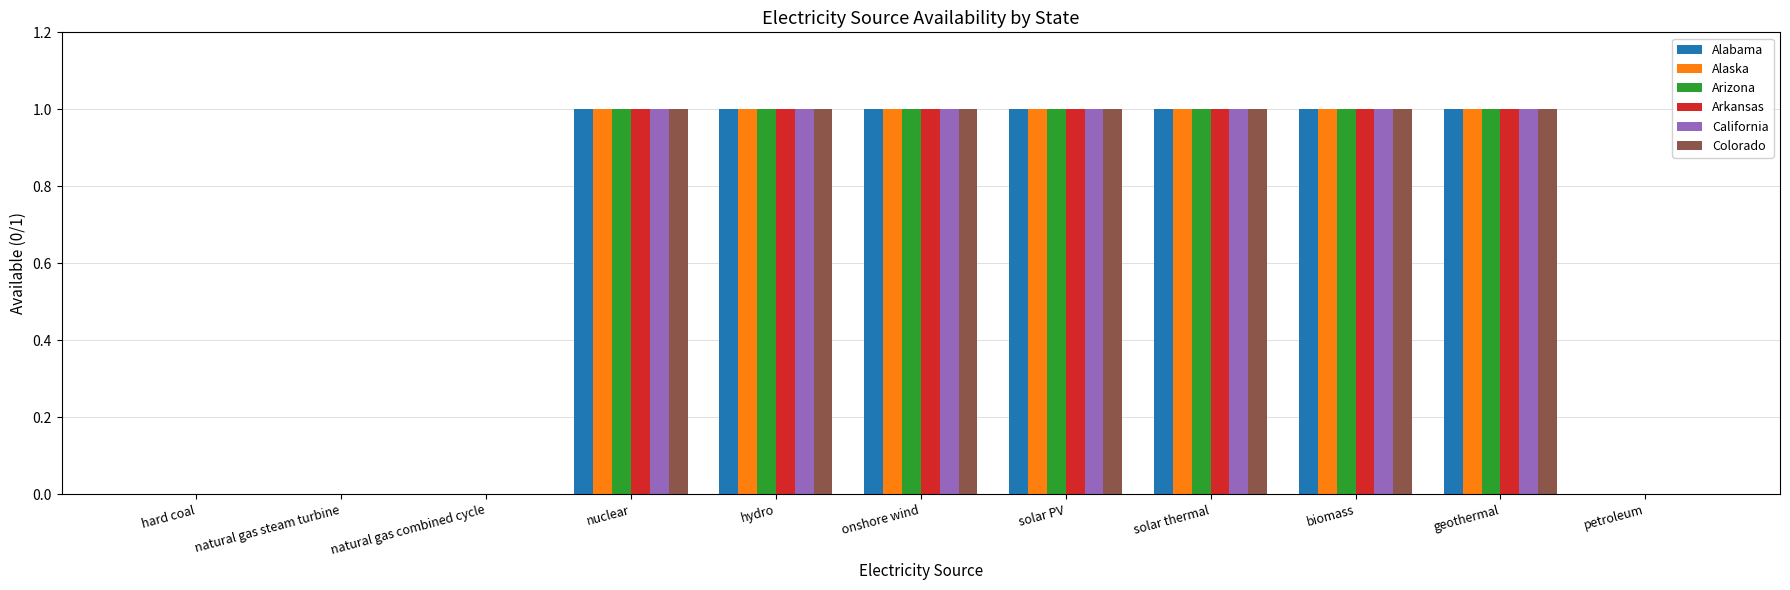

Is the value of California at natural gas combined cycle greater than the value of Alabama at solar thermal?

No